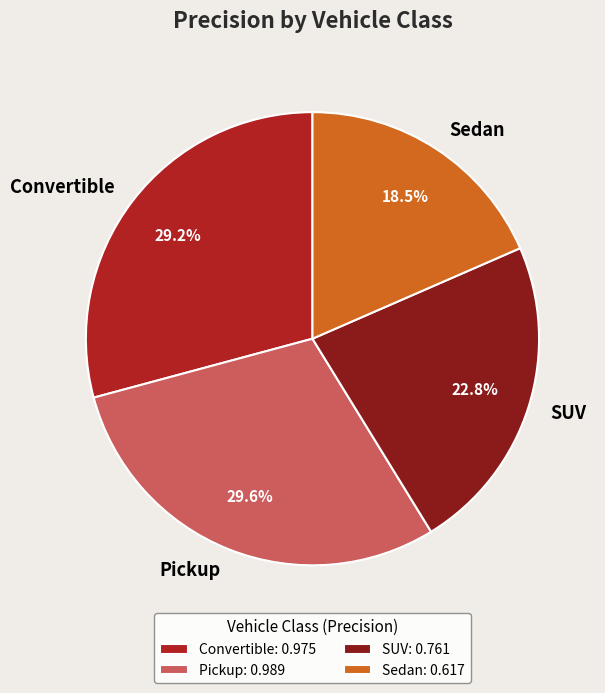

Does Sedan represent more than half of the total?

No